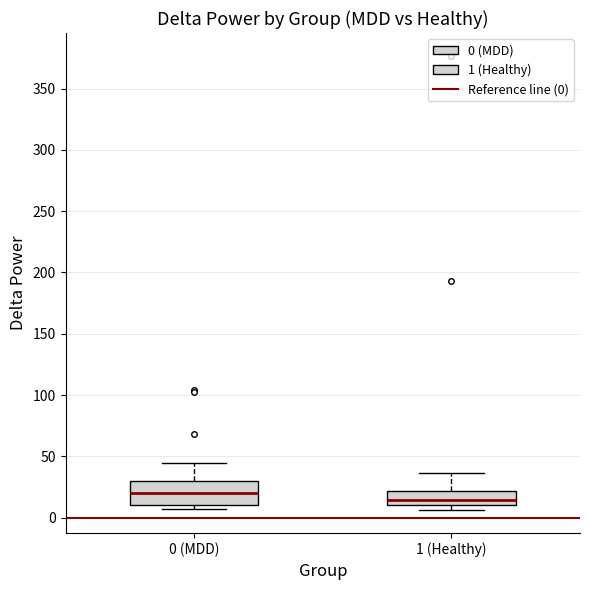

Where is the lower edge of the box for 1 (Healthy) on the y-axis? The values are not printed on the chart, so give them approximately, as read against the axis.

10